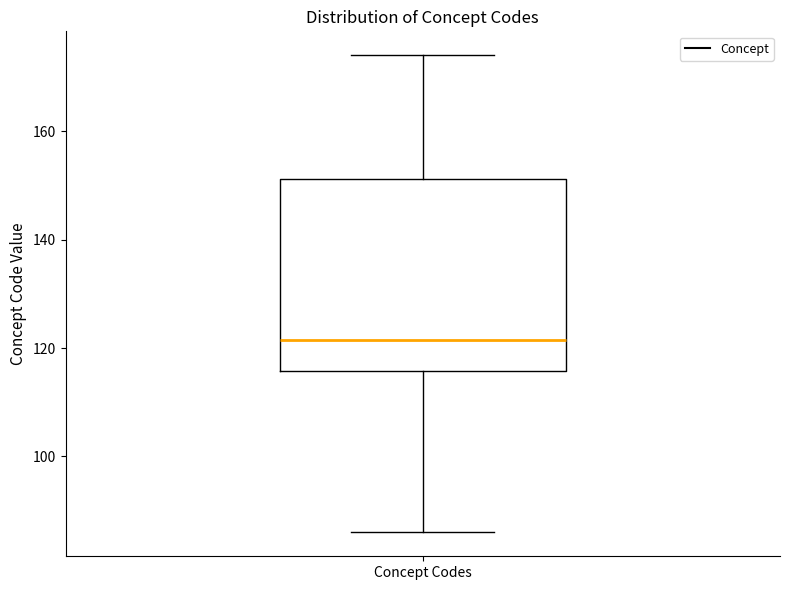

Where does the lower whisker of the box for Concept Codes end on the y-axis? The values are not printed on the chart, so give them approximately, as read against the axis.

86